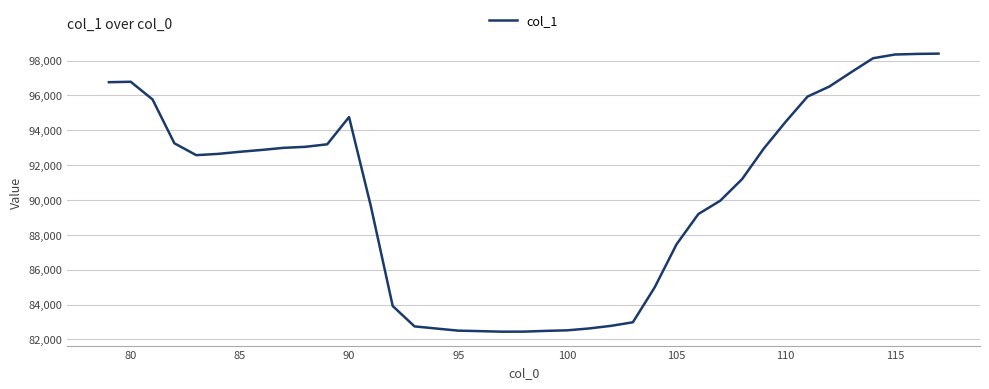

What is the smallest value displayed?

82443.9